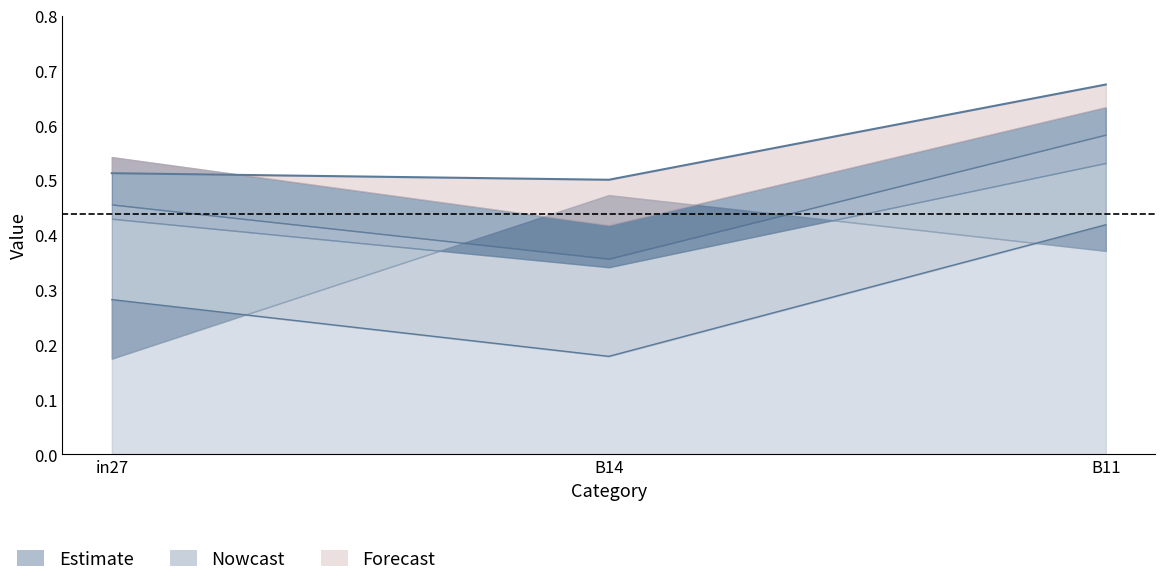

Is it true that job397_scenario1_777 equals 0.1 at B11?

False